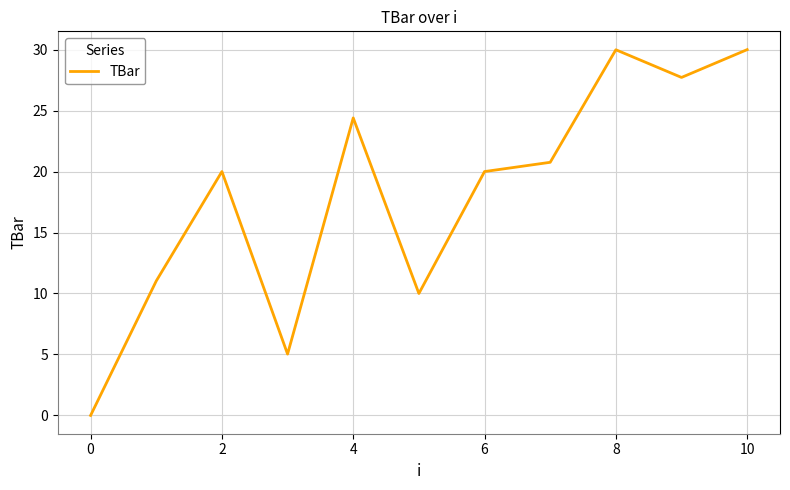

Is this an area chart (filled region under the line)?

No